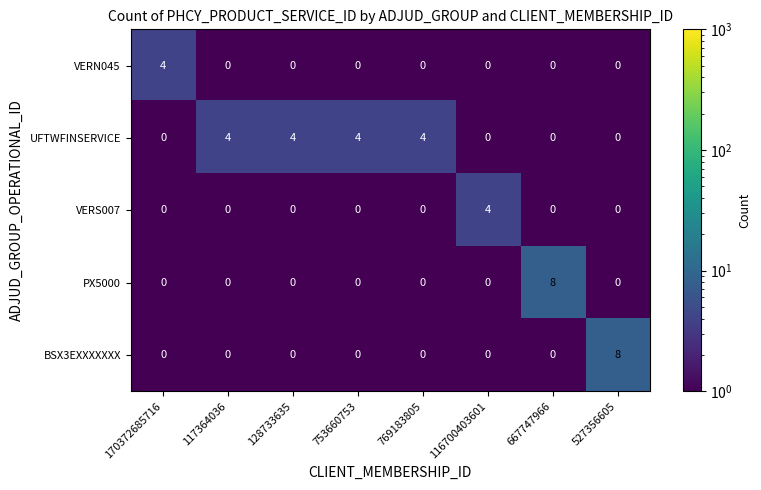

What is the greatest value displayed?

8